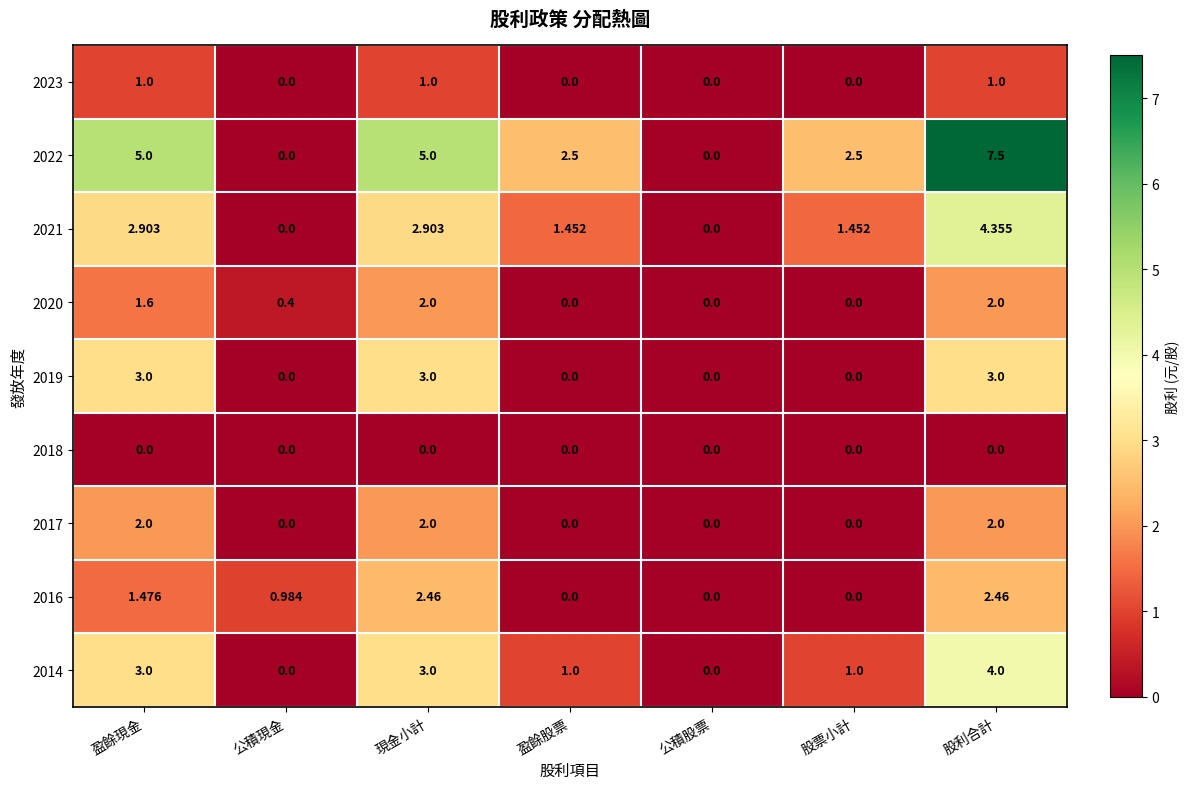

Is the value of 2020 at 盈餘股票 greater than the value of 2023 at 盈餘現金?

No